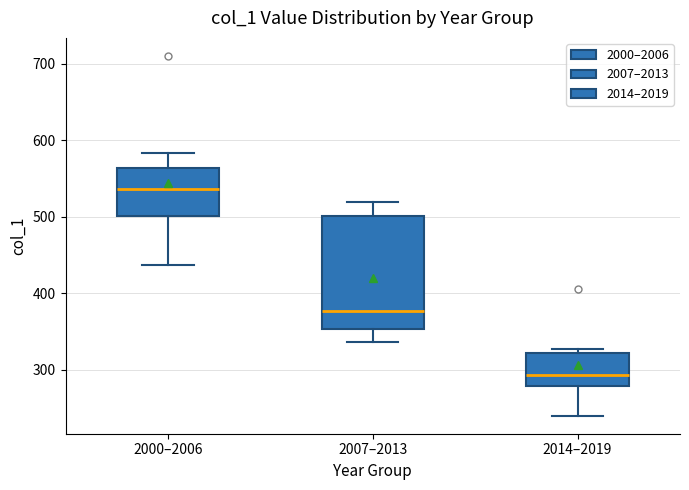

Reading left to right, read every box against the y-axis: the position of its median line, the range the box covers, and the ends of its whiskers. The values are not printed on the chart, so give them approximately, as read against the axis.

2000–2006: median 540, box 500 to 560, whiskers 440 to 580
2007–2013: median 380, box 350 to 500, whiskers 340 to 520
2014–2019: median 290, box 280 to 320, whiskers 240 to 330